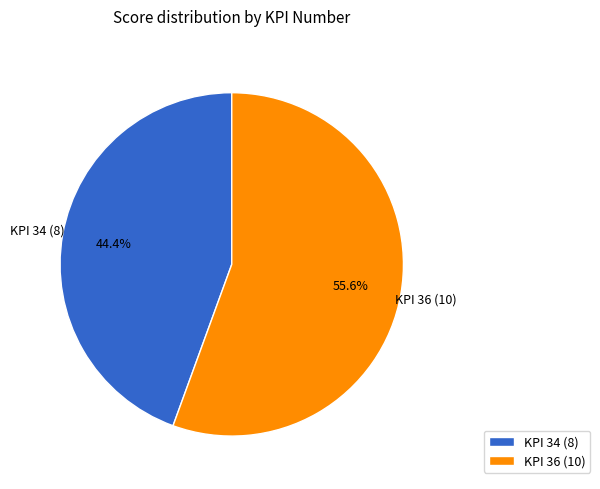

What percentage do KPI 36 (10) and KPI 34 (8) together represent?

100.0%